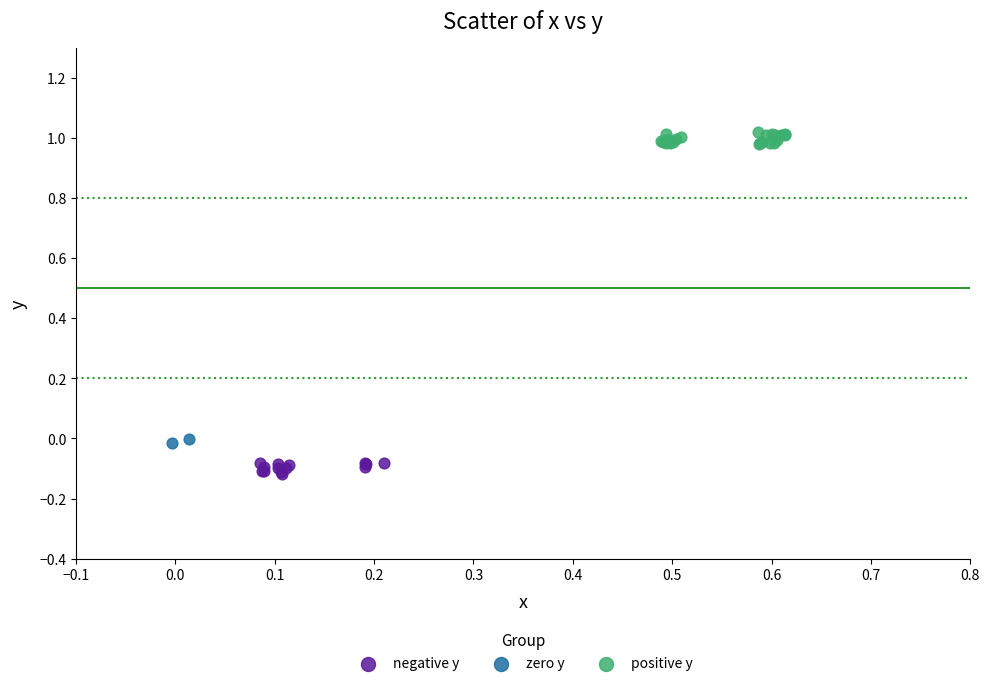

Which series reaches the minimum Y coordinate?

negative y